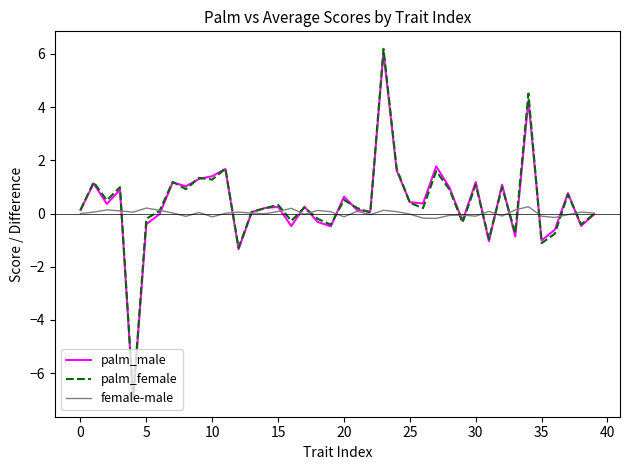

Which series has the widest spread of values?

palm_female